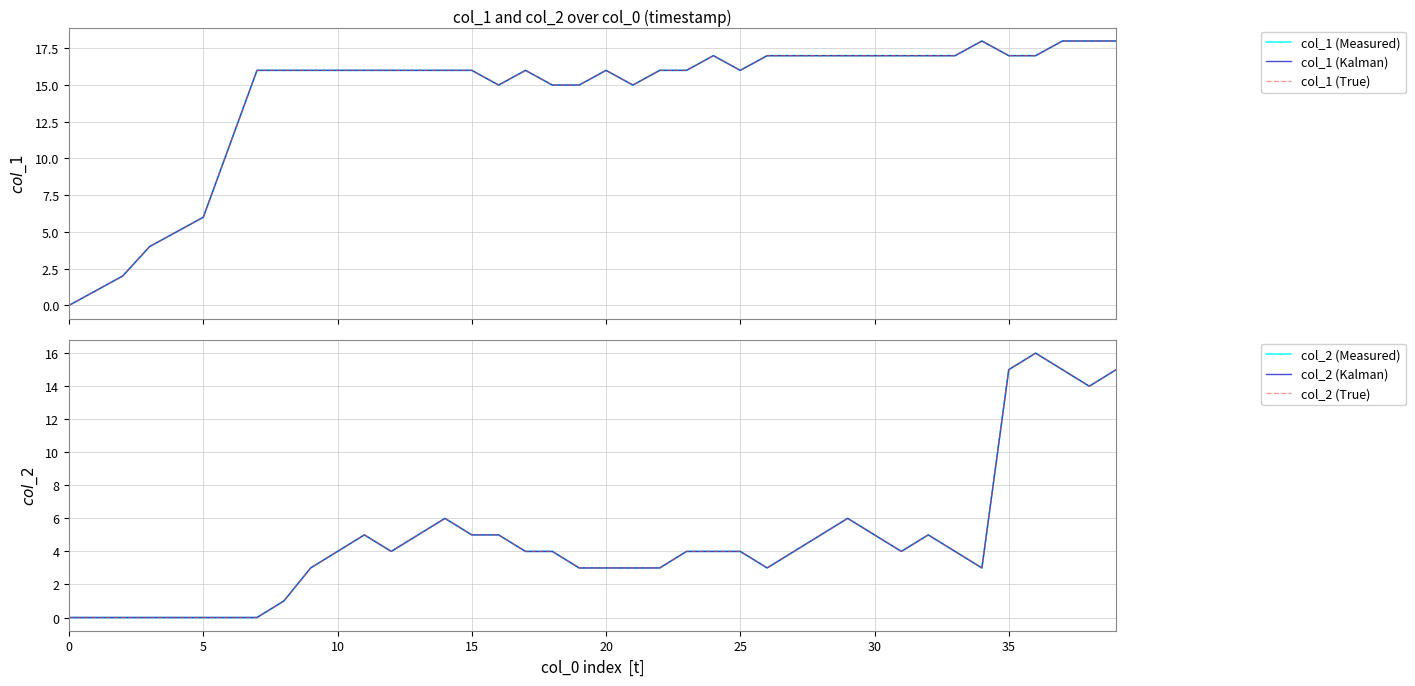

Which series has the largest total across all categories?

col_1 (Measured)